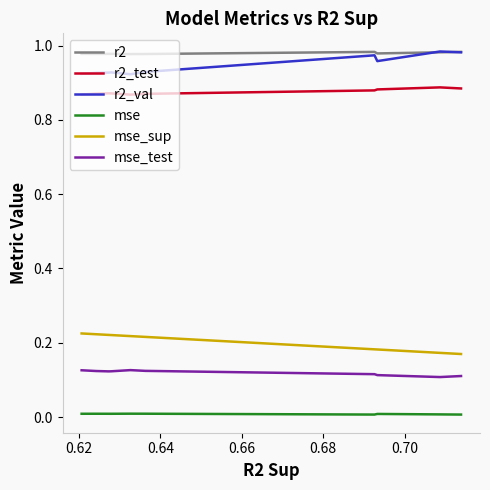

True or false: mse_test and r2_test cross at least once.

False